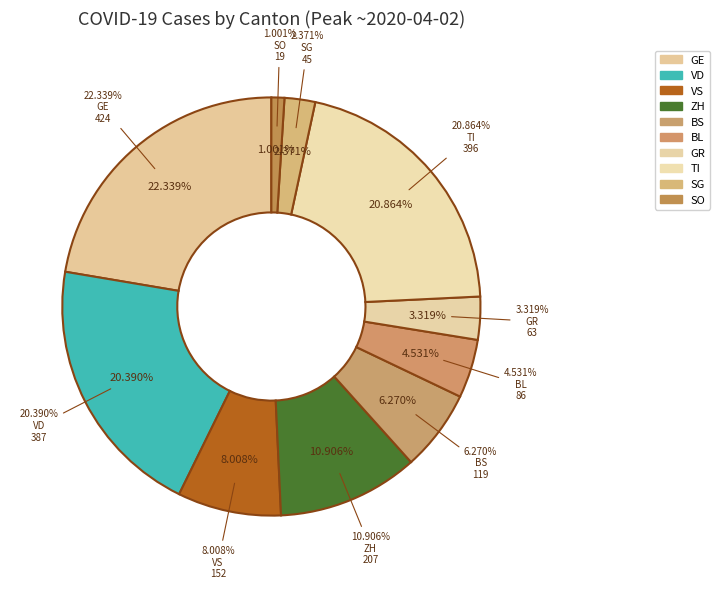

Is there any slice that represents more than half of the pie?

No